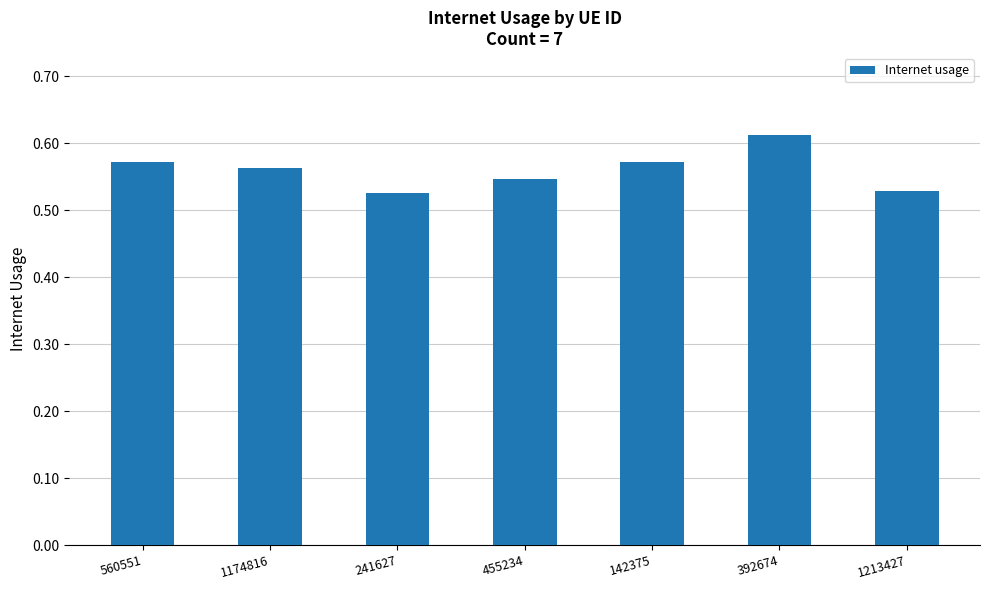

Is it true that the value at 1174816 is 0.9?

False